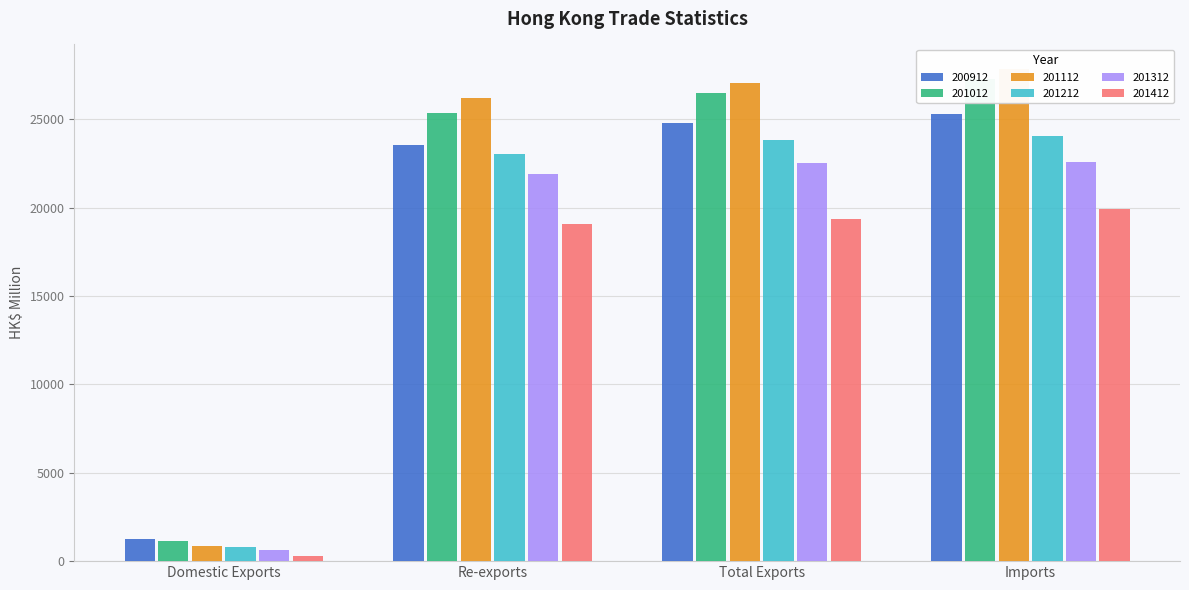

True or false: 201012 has a value of 9713.3 at Imports.

False